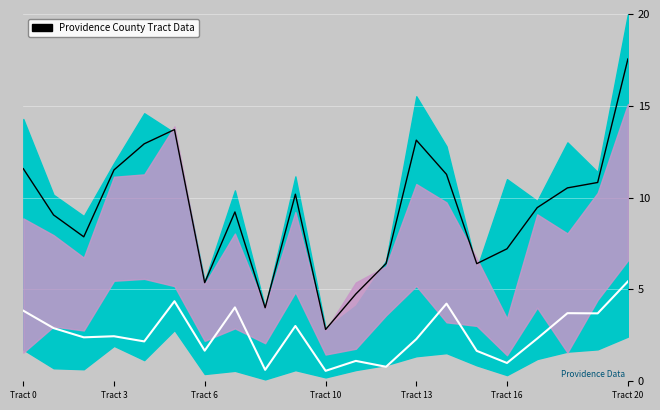

How many lines are shown in the chart?

2